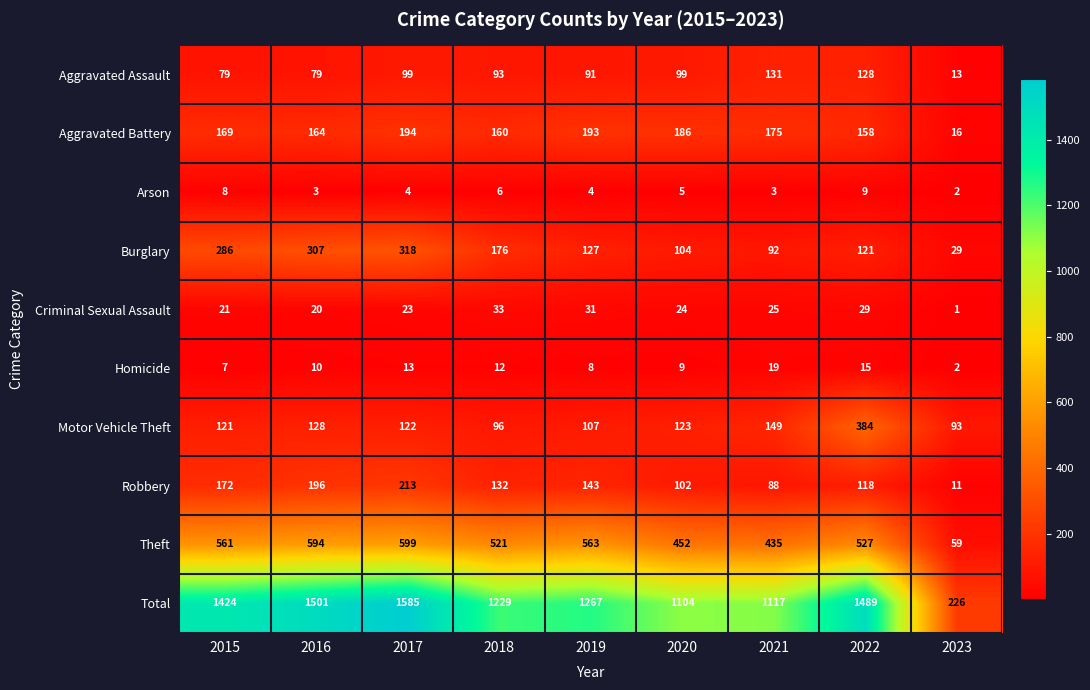

What is the difference between the Criminal Sexual Assault values at 2022 and 2016?

9